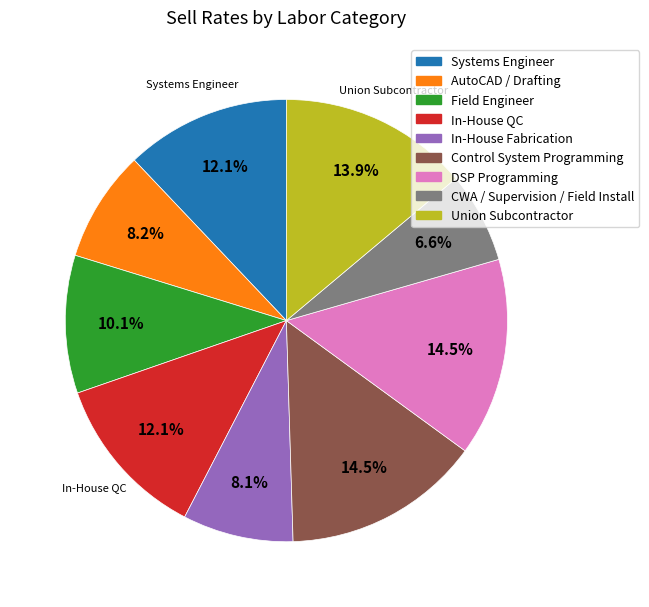

How much of the chart is everything except Union Subcontractor?

86.1%